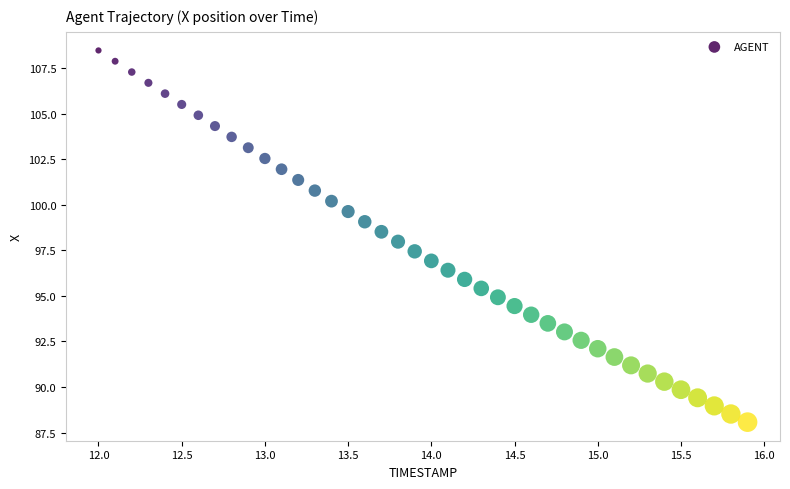

What is the range of X values (max minus min)?

3.9